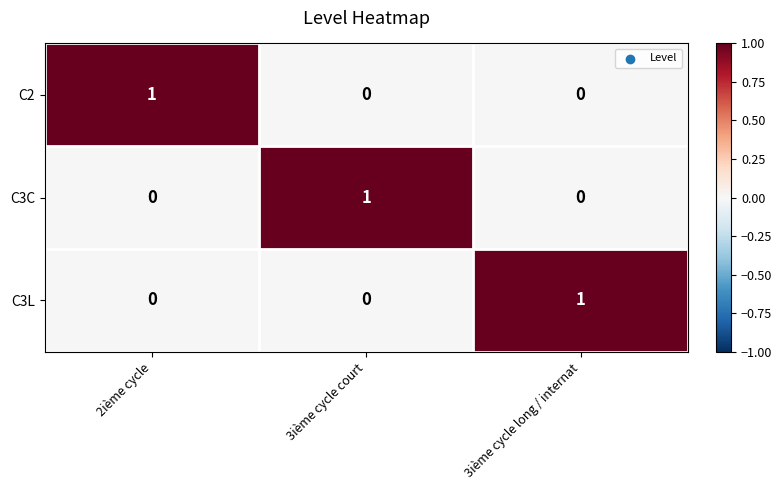

Is the value of C2 at 2ième cycle greater than the value of C3C at 3ième cycle long / internat?

Yes